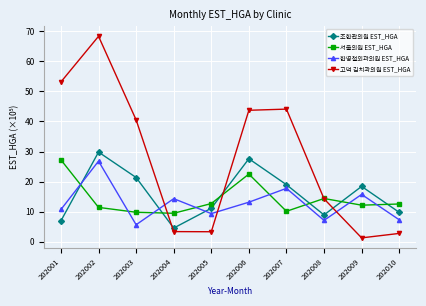

Where is the first local maximum for 고덕 김치과의원 EST_HGA?

202002